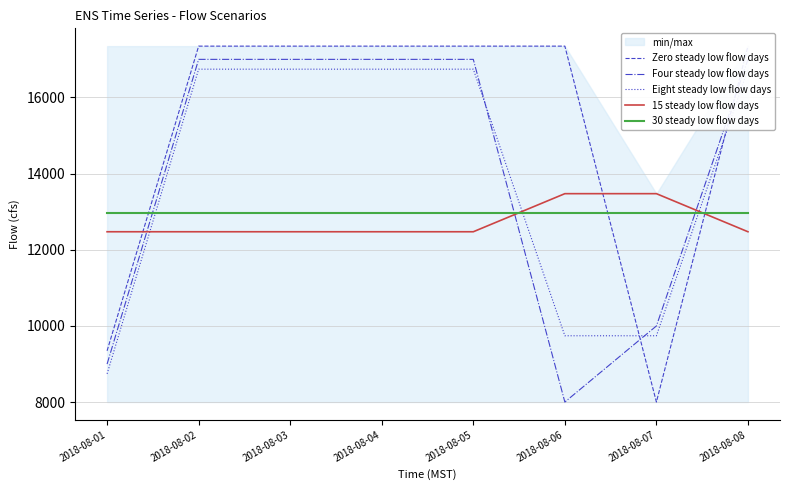

Is it true that 15 steady low flow days equals 12471.2 at 2018-08-02?

True